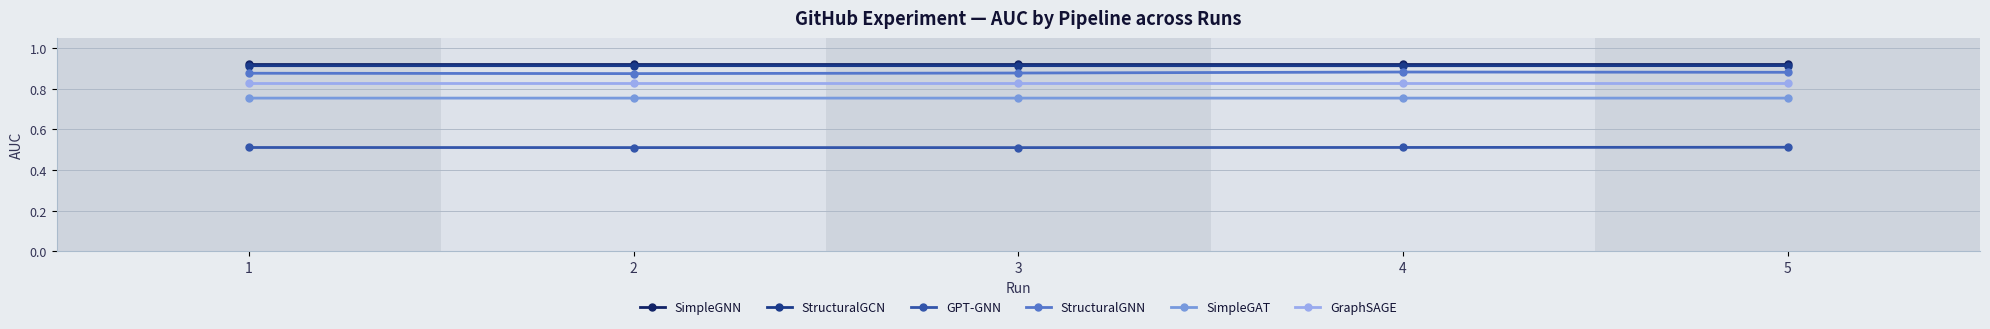

How many StructuralGNN values are between 0 and 1?

5